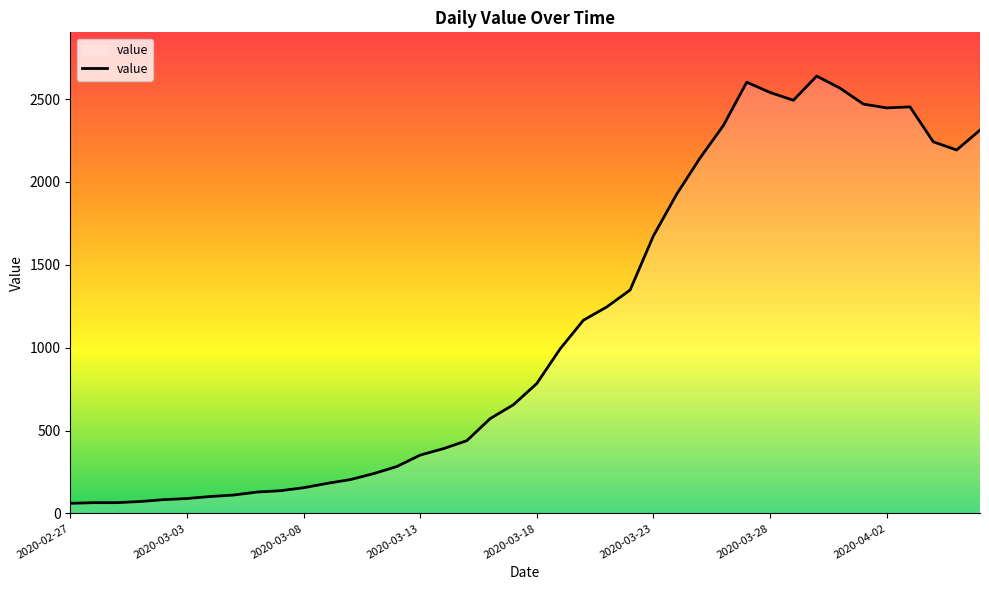

How many values are below 784?

20